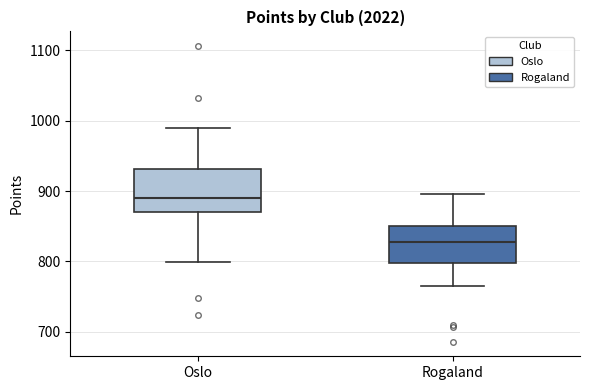

Reading left to right, transcribe this box plot: for each box, give where its median line is, the range the box spans, and where its two whiskers end, as read against the y-axis. The values are not printed on the chart, so give them approximately, as read against the axis.

Oslo: median 890, box 870 to 930, whiskers 800 to 990
Rogaland: median 830, box 800 to 850, whiskers 770 to 900